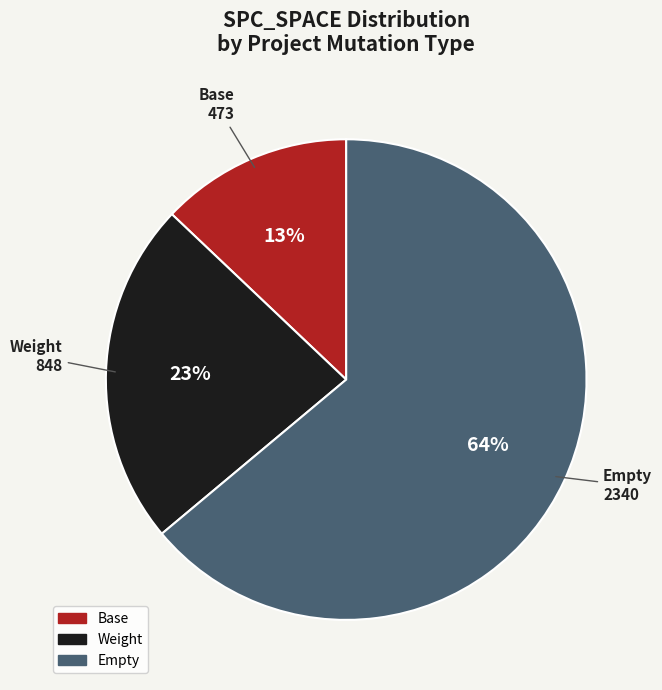

What is the ratio of the value at Empty to the value at Weight?

2.8